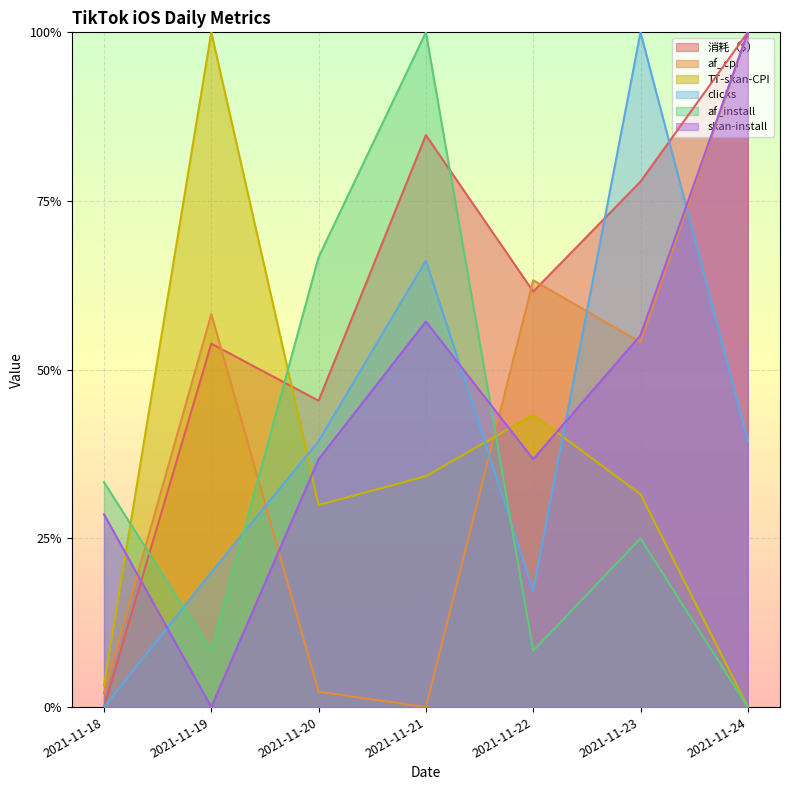

Does the chart display data point markers on the line(s)?

No